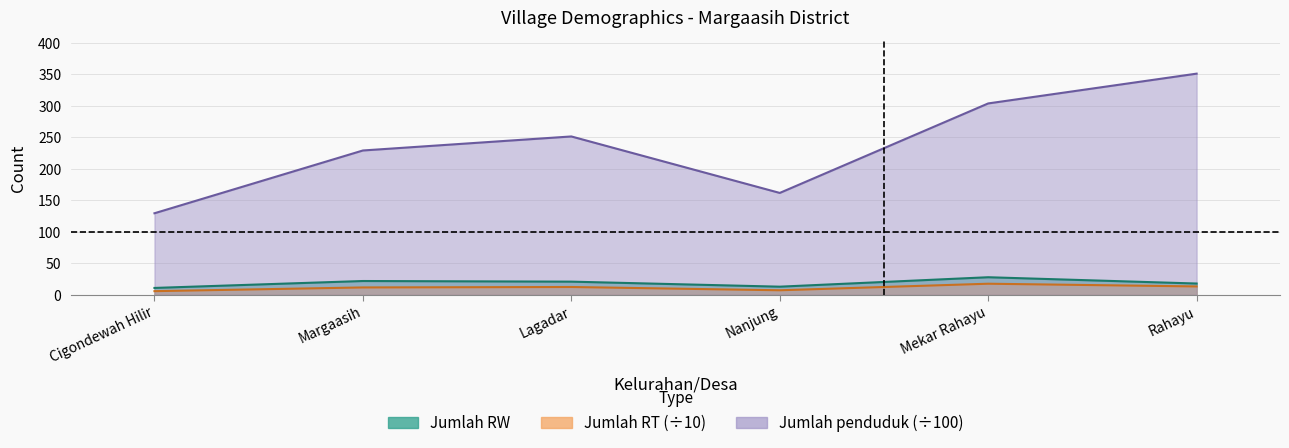

Is the value of Jumlah penduduk (scaled) at Rahayu greater than the value of Jumlah RW at Margaasih?

Yes